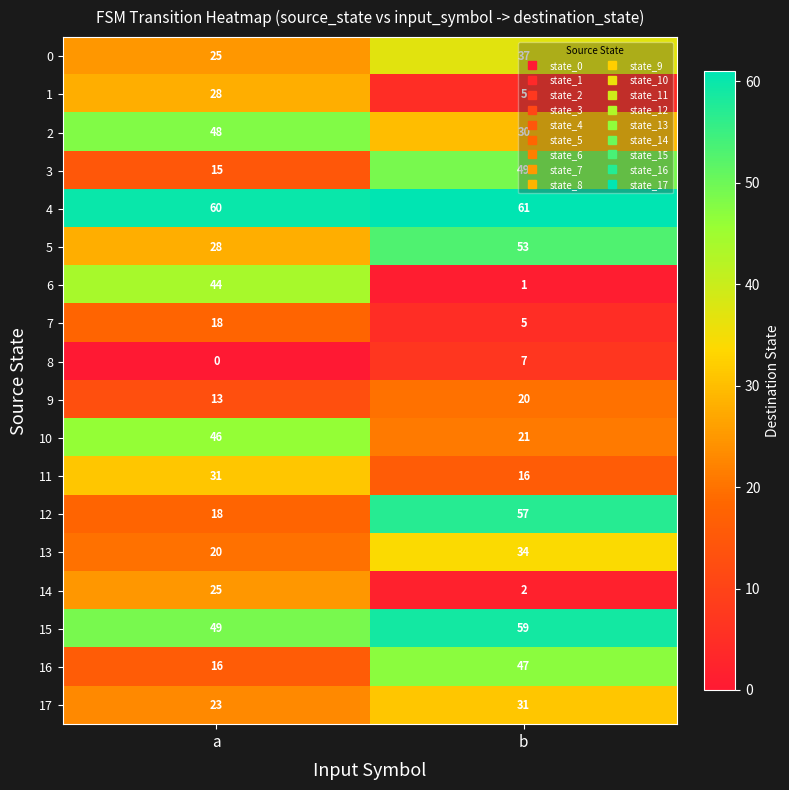

Between a and b, which series saw the biggest shift?

6